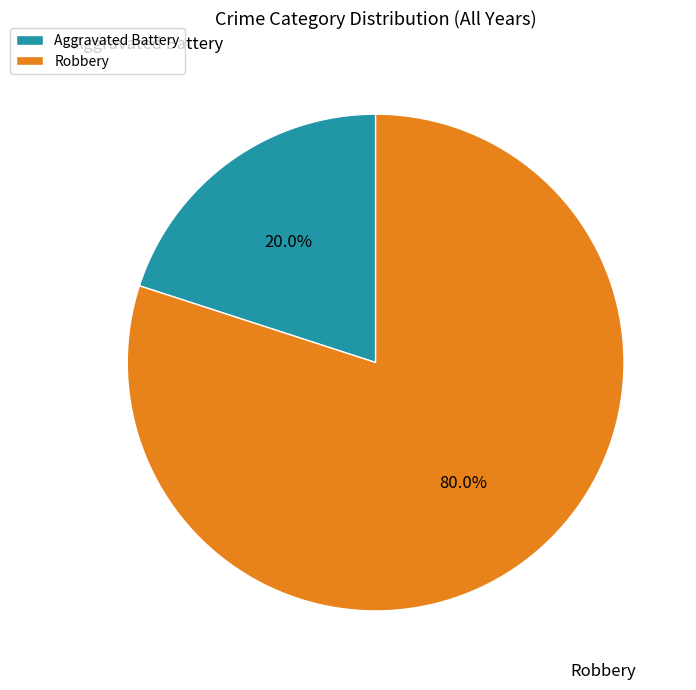

Rank the categories by value from lowest to highest.

Aggravated Battery, Robbery